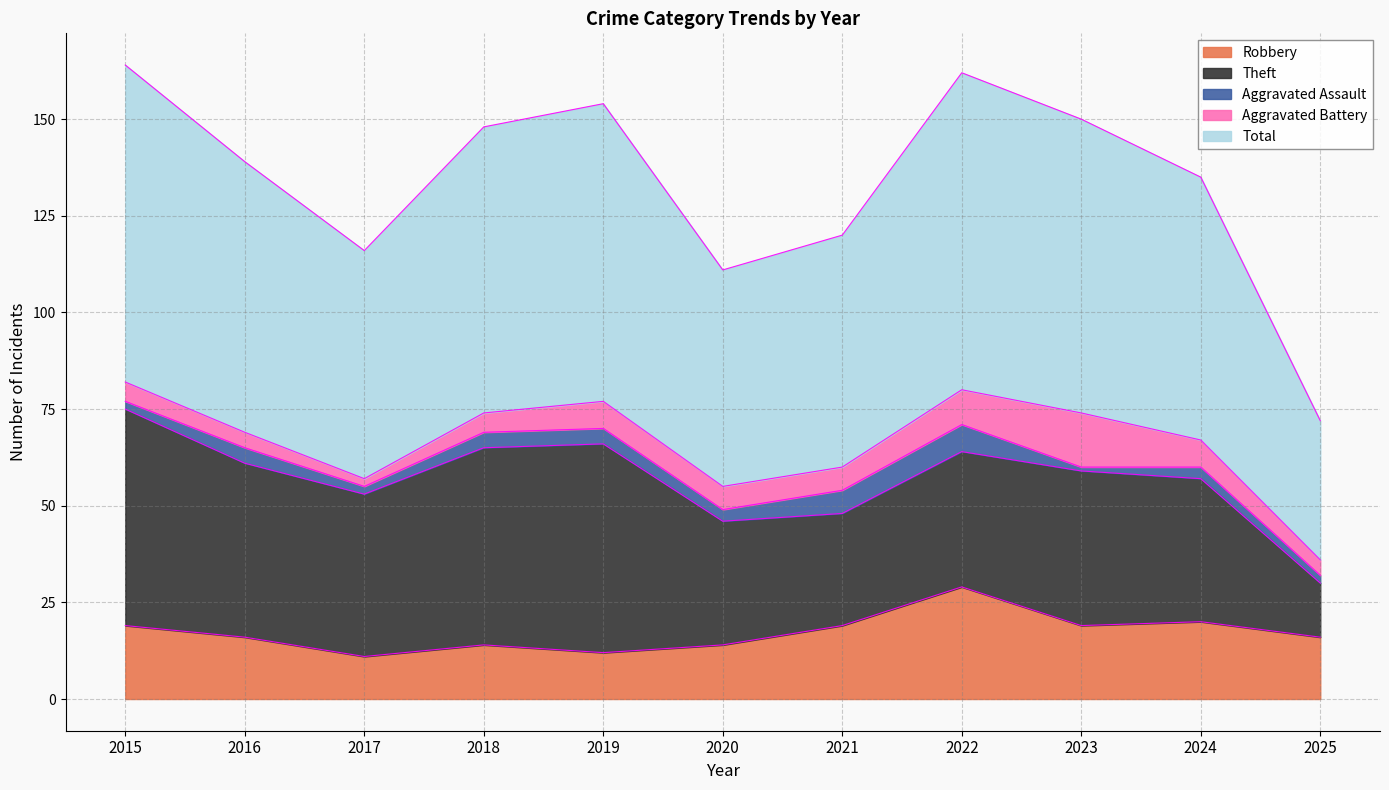

At which category does Aggravated Battery reach its first local peak?

2019